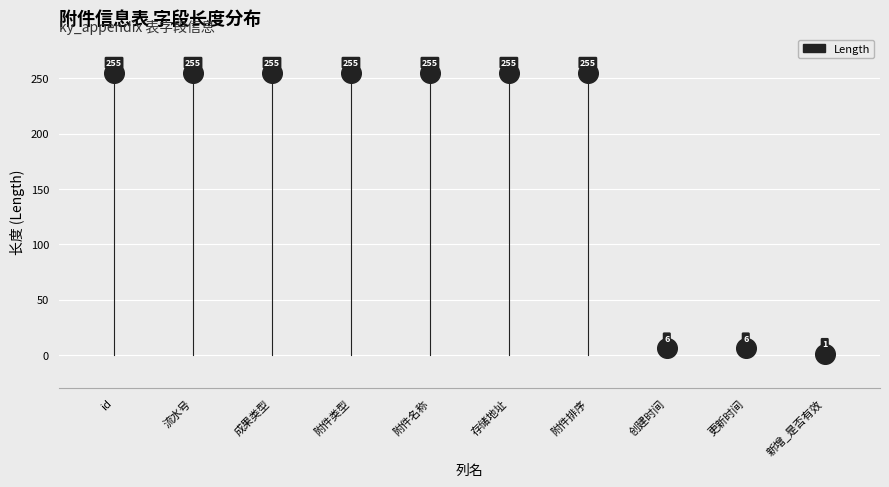

What Y value in the scatter plot is closest to 128?

6